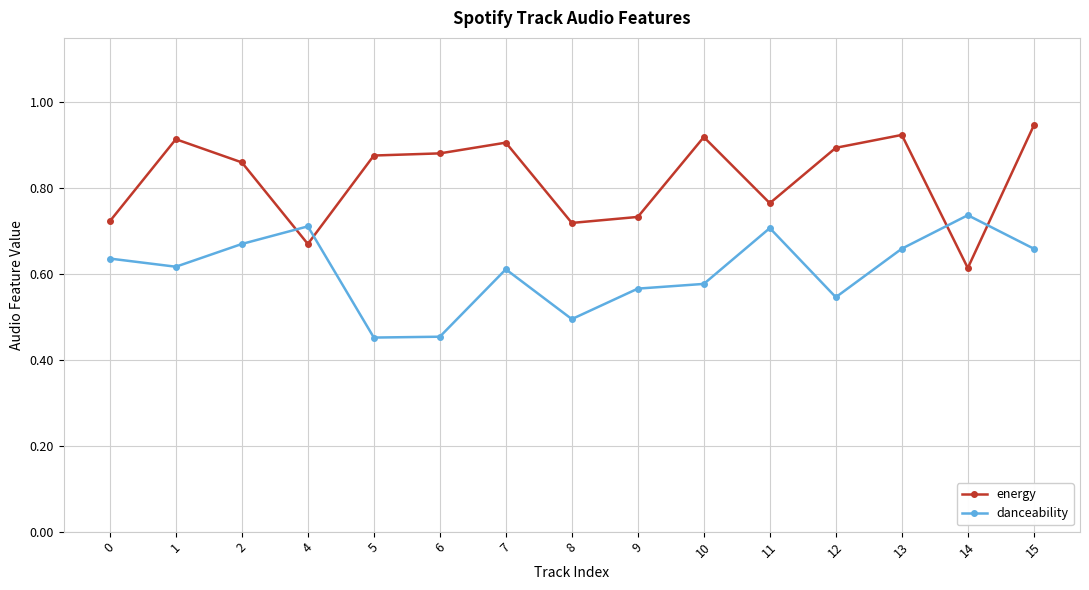

What is the total value across all series at 8?

1.2